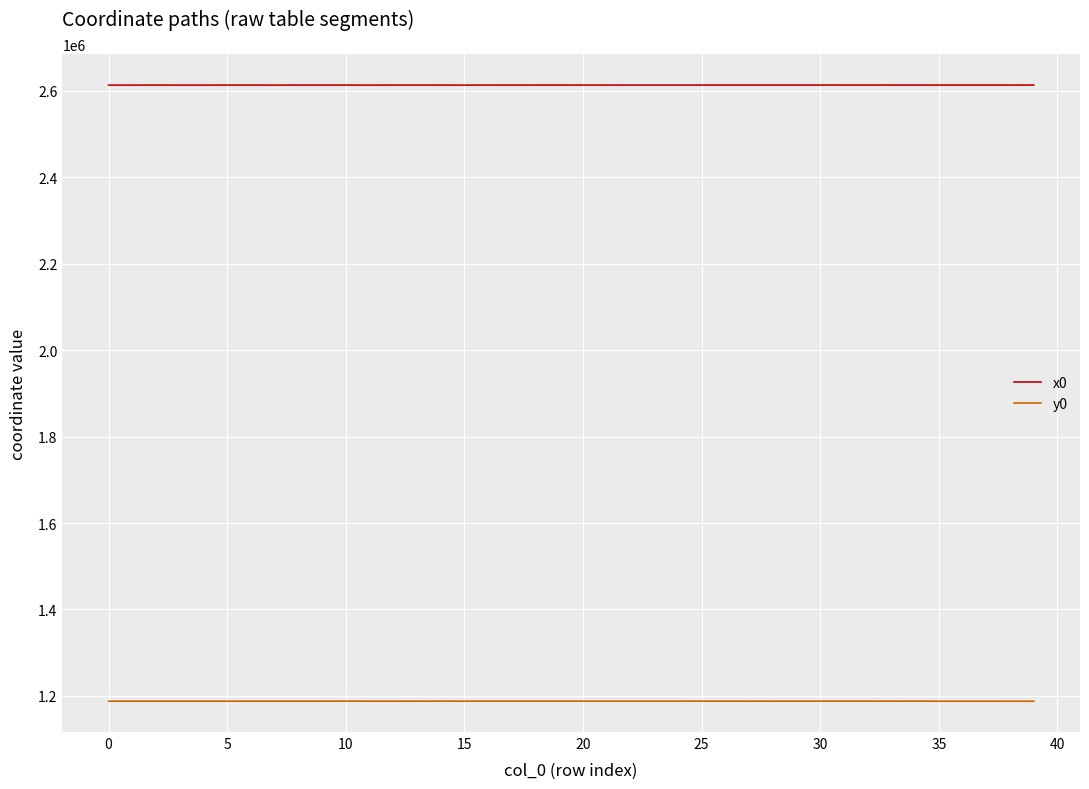

Which series has the largest total across all categories?

x0